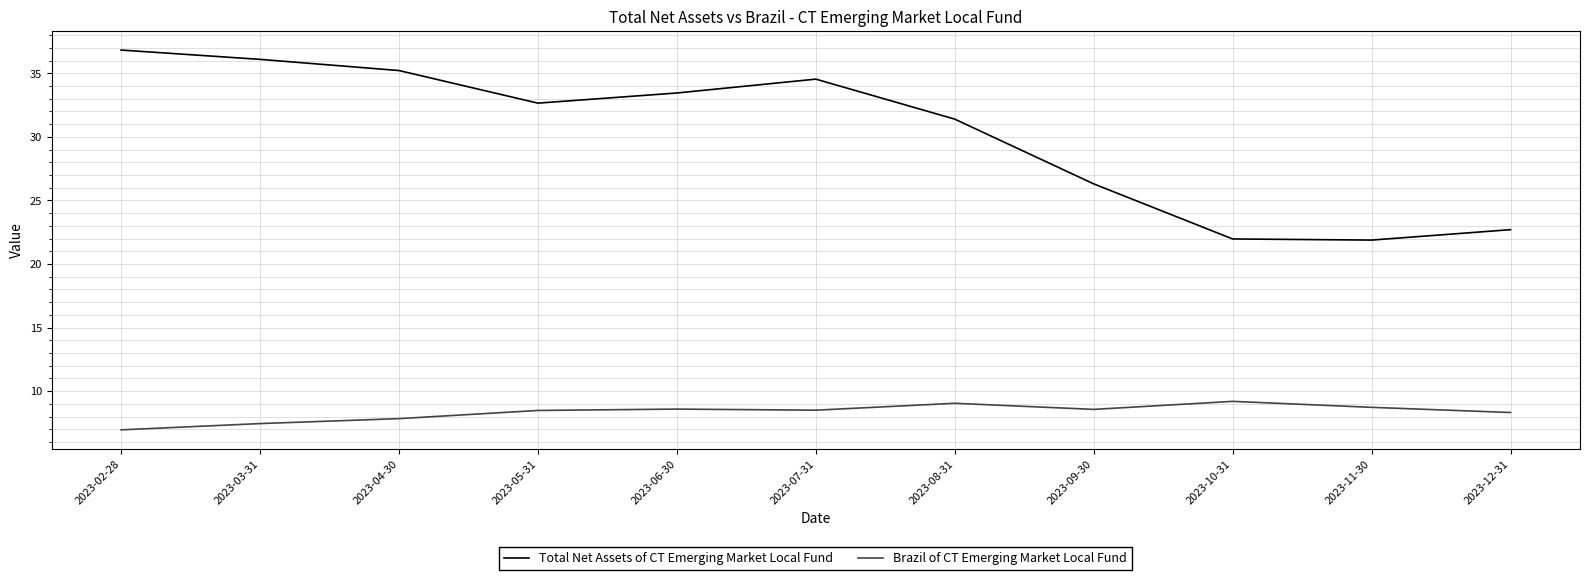

What position from the left is 2023-06-30?

5